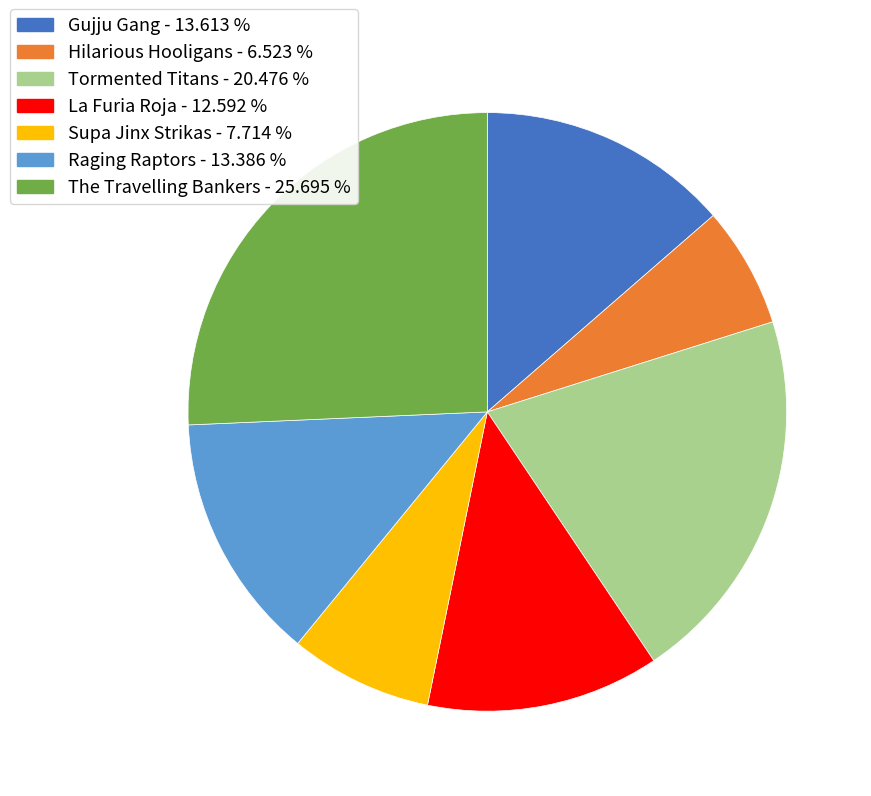

What is the smallest slice in the pie chart?

Hilarious Hooligans